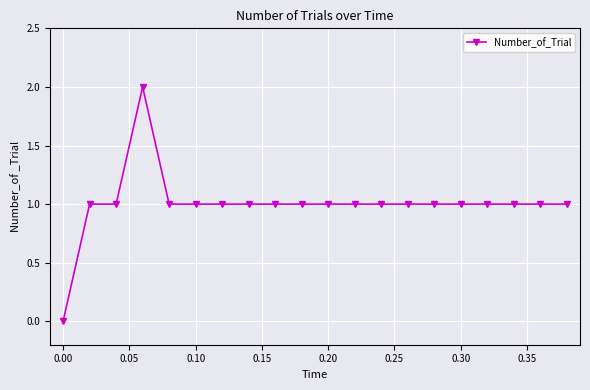

How many data points does each series have?

20